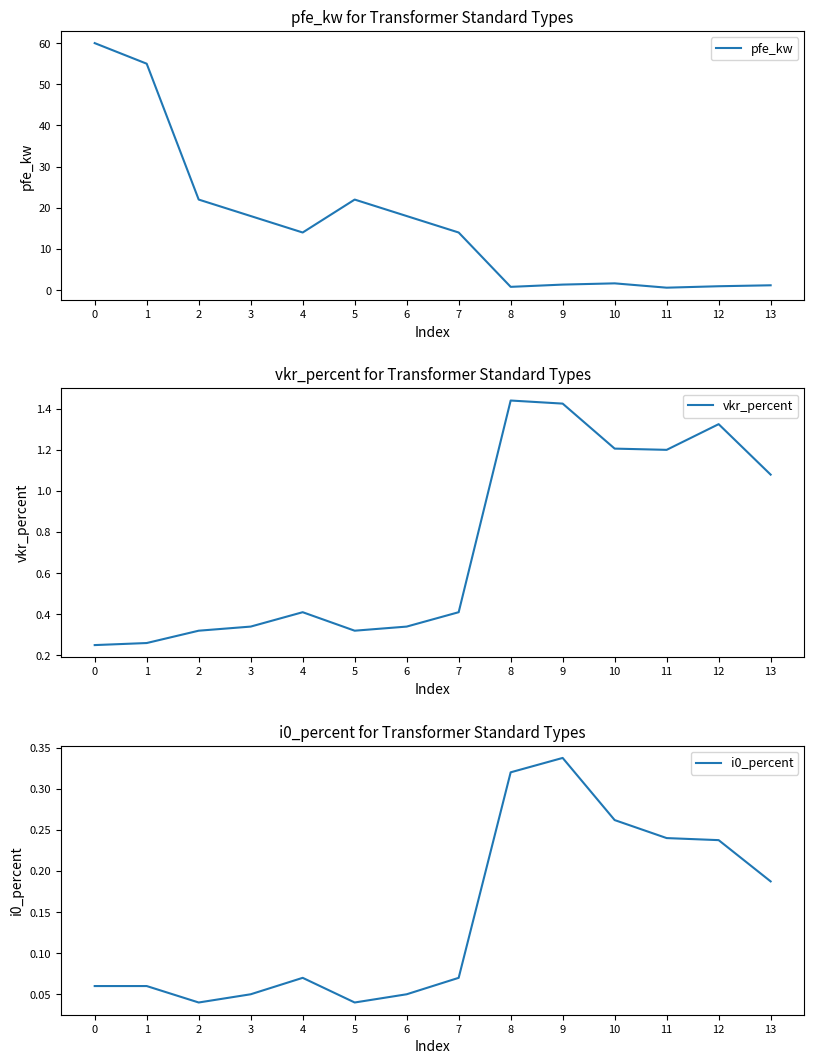

Between 6 and 12, which is larger?

6